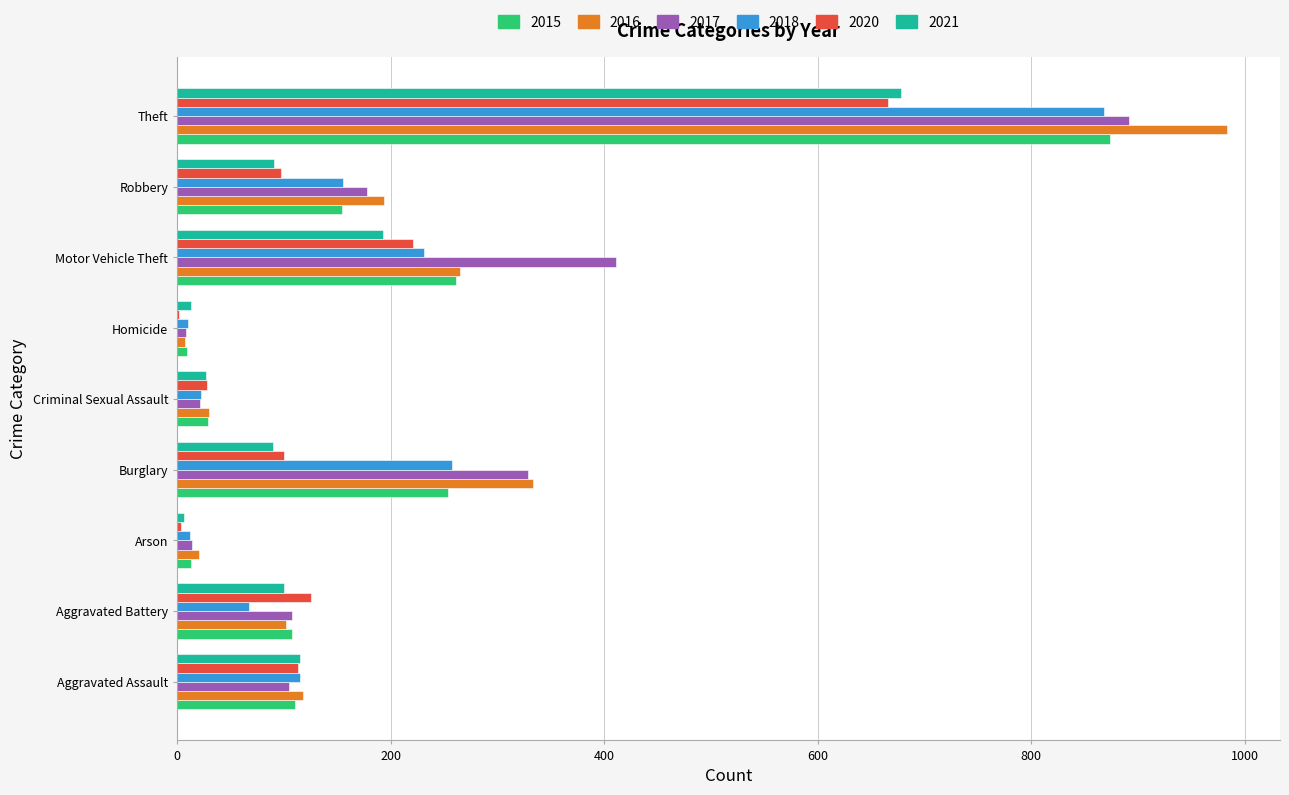

What is the sum of the 2021 values at Robbery and Aggravated Battery?

191